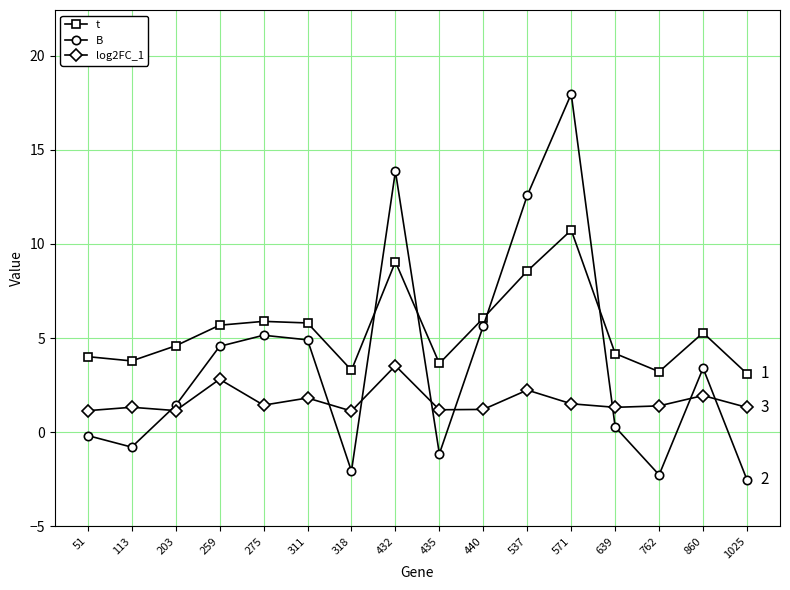

What is the total value across all series at 1025?

1.9